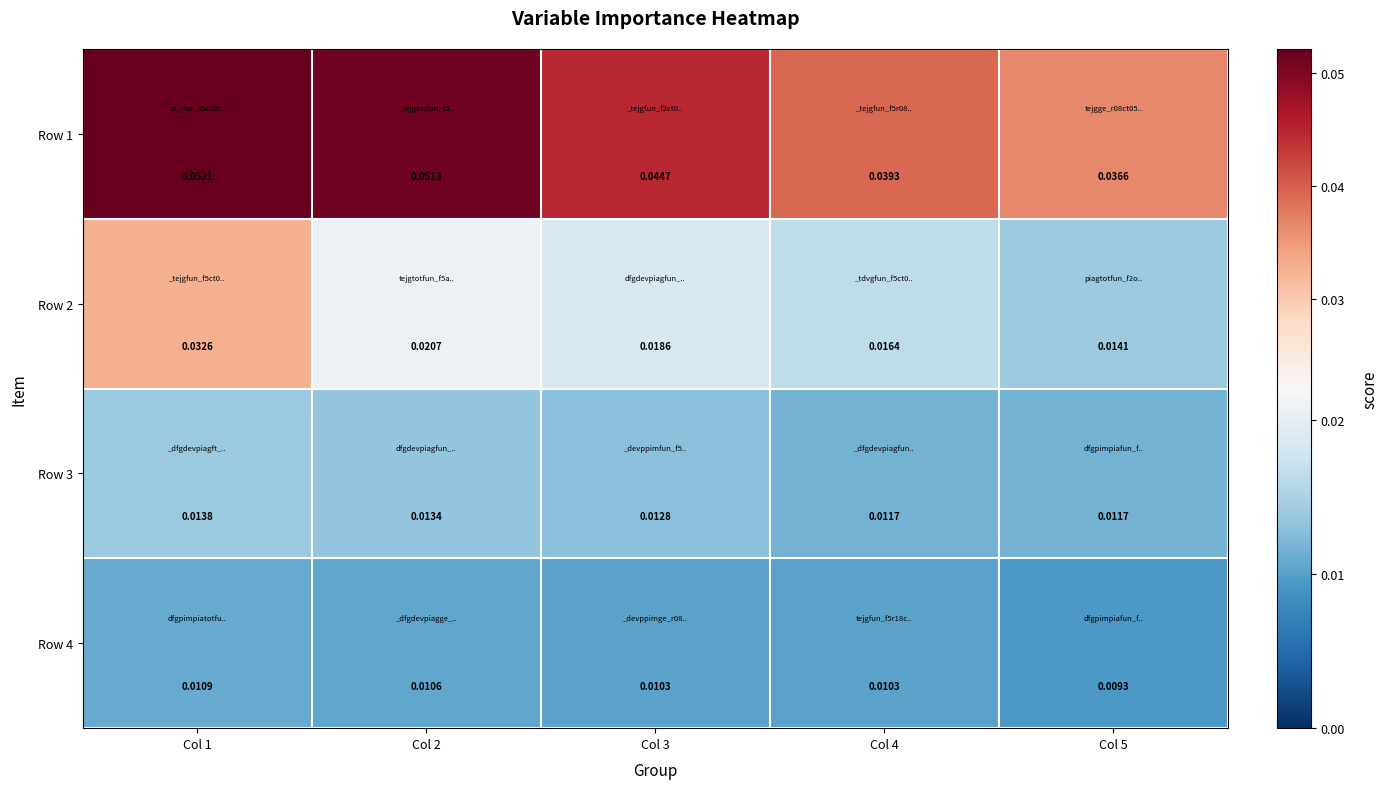

Which category has the highest value across all series?

Col 1